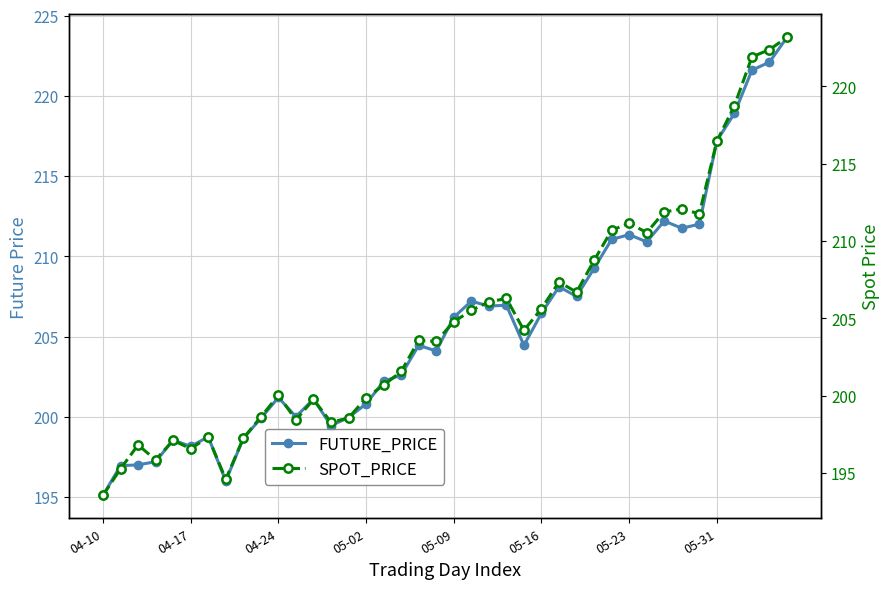

What are all the series names shown in the legend?

FUTURE_PRICE, SPOT_PRICE